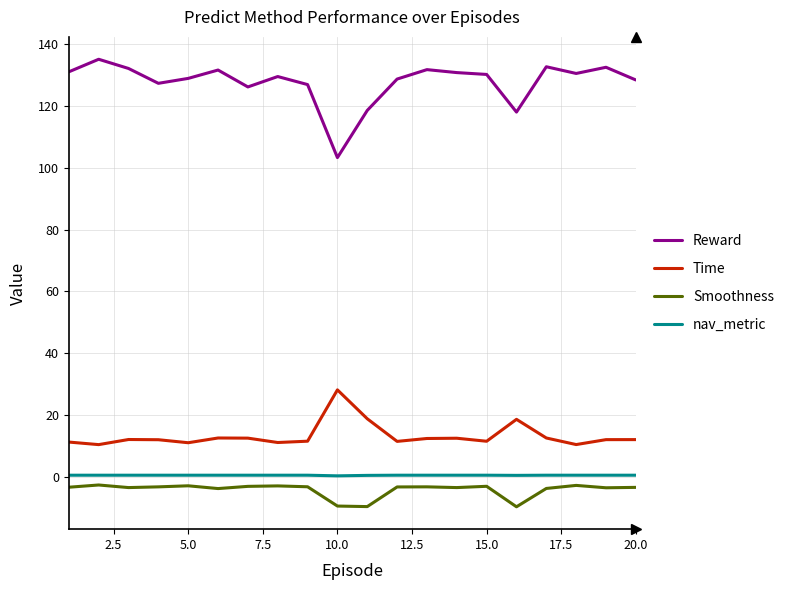

What is the difference between the maximum and minimum values in the Reward series?

31.8